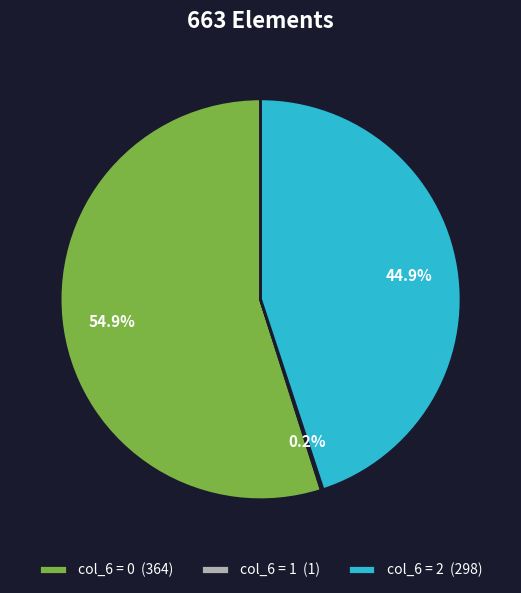

Which slice represents more than half of the pie?

col_6 = 0 (364)